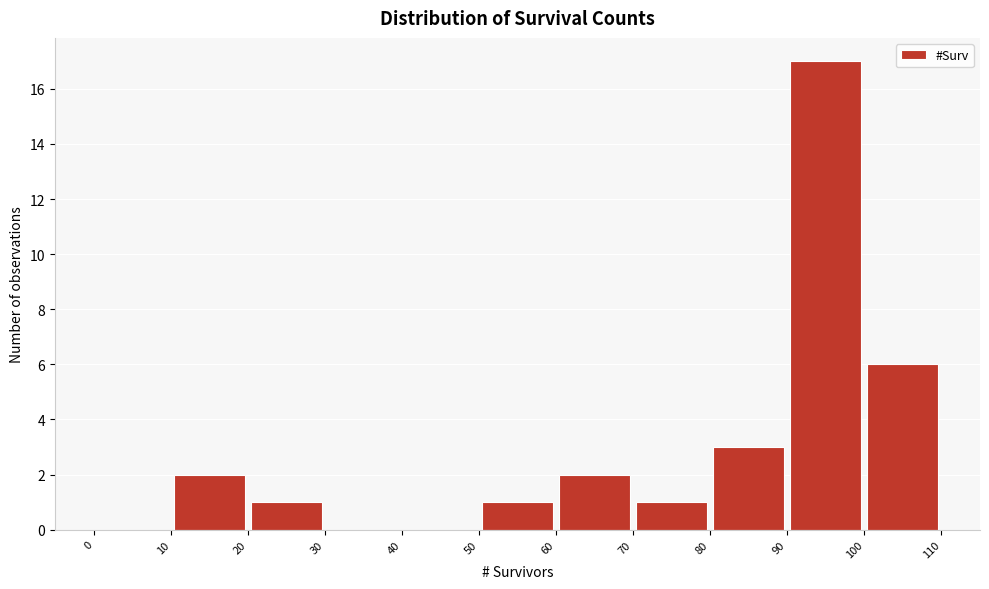

Reading left to right, transcribe this chart: for each bar, give the range it covers on the x-axis and its height. The values are not printed on the chart, so give them approximately, as read against the axis.

0 to 10: 0
10 to 20: 2
20 to 30: 1
30 to 40: 0
40 to 50: 0
50 to 60: 1
60 to 70: 2
70 to 80: 1
80 to 90: 3
90 to 100: 17
100 to 110: 6